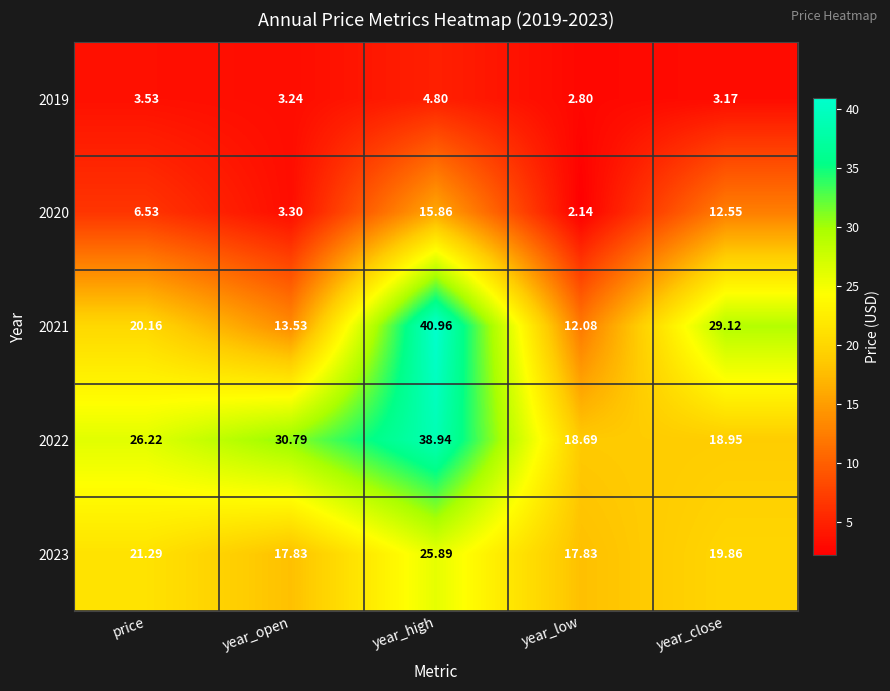

Where does the 2021 series first go above 20?

price